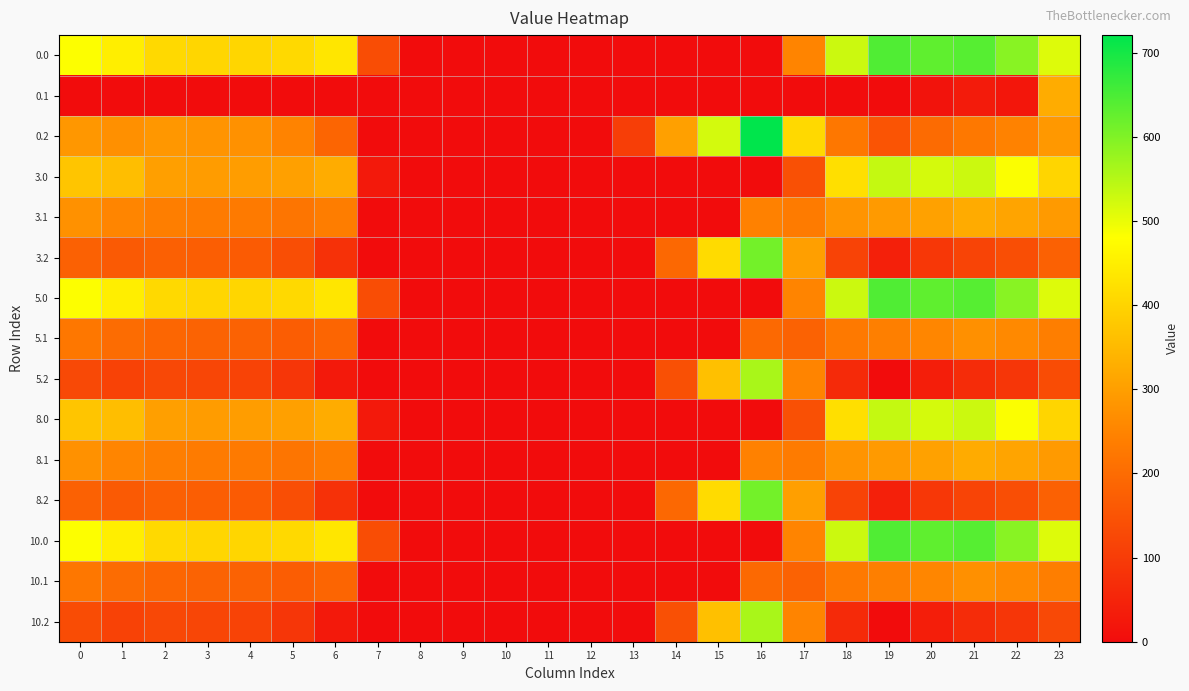

What is the maximum value shown in the chart?

721.2